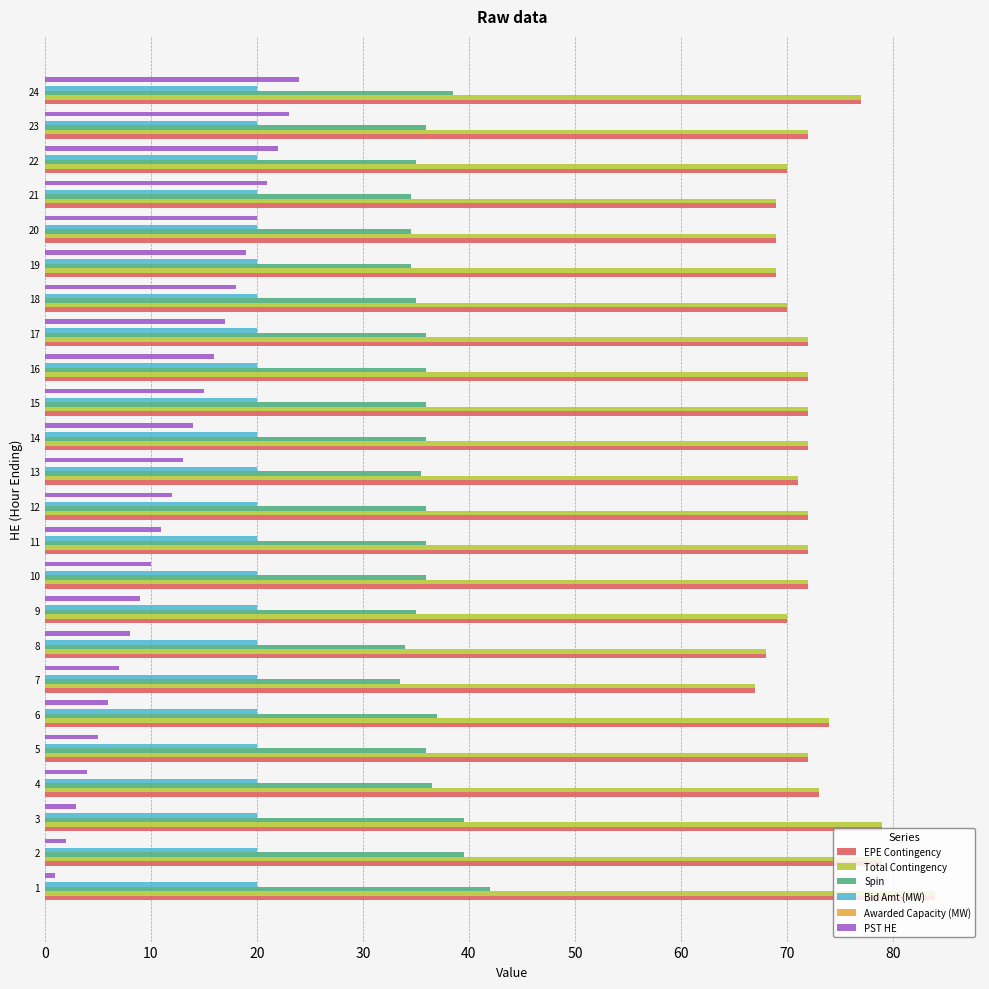

What is the difference between the maximum and second lowest values in the Spin series?

8.0